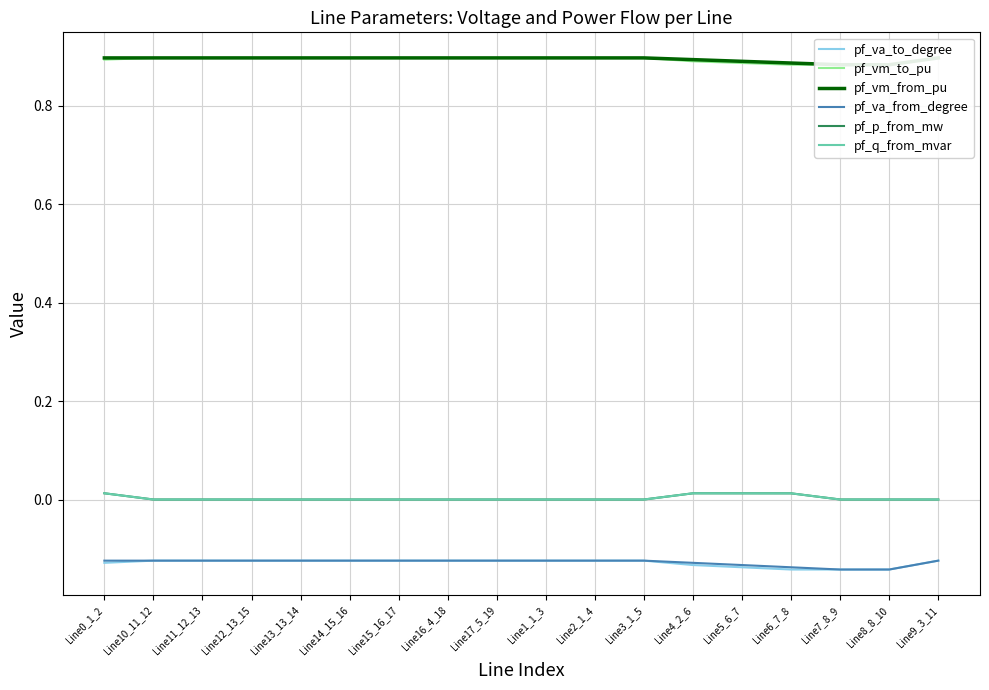

Reading left to right, transcribe all the data shown in this chart.

pf_va_to_degree: Line0_1_2=-0.1	Line10_11_12=-0.1	Line11_12_13=-0.1	Line12_13_15=-0.1	Line13_13_14=-0.1	Line14_15_16=-0.1	Line15_16_17=-0.1	Line16_4_18=-0.1	Line17_5_19=-0.1	Line1_1_3=-0.1	Line2_1_4=-0.1	Line3_1_5=-0.1	Line4_2_6=-0.1	Line5_6_7=-0.1	Line6_7_8=-0.1	Line7_8_9=-0.1	Line8_8_10=-0.1	Line9_3_11=-0.1
pf_vm_to_pu: Line0_1_2=0.9	Line10_11_12=0.9	Line11_12_13=0.9	Line12_13_15=0.9	Line13_13_14=0.9	Line14_15_16=0.9	Line15_16_17=0.9	Line16_4_18=0.9	Line17_5_19=0.9	Line1_1_3=0.9	Line2_1_4=0.9	Line3_1_5=0.9	Line4_2_6=0.9	Line5_6_7=0.9	Line6_7_8=0.9	Line7_8_9=0.9	Line8_8_10=0.9	Line9_3_11=0.9
pf_vm_from_pu: Line0_1_2=0.9	Line10_11_12=0.9	Line11_12_13=0.9	Line12_13_15=0.9	Line13_13_14=0.9	Line14_15_16=0.9	Line15_16_17=0.9	Line16_4_18=0.9	Line17_5_19=0.9	Line1_1_3=0.9	Line2_1_4=0.9	Line3_1_5=0.9	Line4_2_6=0.9	Line5_6_7=0.9	Line6_7_8=0.9	Line7_8_9=0.9	Line8_8_10=0.9	Line9_3_11=0.9
pf_va_from_degree: Line0_1_2=-0.1	Line10_11_12=-0.1	Line11_12_13=-0.1	Line12_13_15=-0.1	Line13_13_14=-0.1	Line14_15_16=-0.1	Line15_16_17=-0.1	Line16_4_18=-0.1	Line17_5_19=-0.1	Line1_1_3=-0.1	Line2_1_4=-0.1	Line3_1_5=-0.1	Line4_2_6=-0.1	Line5_6_7=-0.1	Line6_7_8=-0.1	Line7_8_9=-0.1	Line8_8_10=-0.1	Line9_3_11=-0.1
pf_p_from_mw: Line0_1_2=0.0	Line10_11_12=0.0	Line11_12_13=0.0	Line12_13_15=0.0	Line13_13_14=0.0	Line14_15_16=0.0	Line15_16_17=0.0	Line16_4_18=0.0	Line17_5_19=0.0	Line1_1_3=0.0	Line2_1_4=0.0	Line3_1_5=0.0	Line4_2_6=0.0	Line5_6_7=0.0	Line6_7_8=0.0	Line7_8_9=-0.0	Line8_8_10=-0.0	Line9_3_11=0.0
pf_q_from_mvar: Line0_1_2=0.0	Line10_11_12=0.0	Line11_12_13=0.0	Line12_13_15=0.0	Line13_13_14=0.0	Line14_15_16=0.0	Line15_16_17=0.0	Line16_4_18=0.0	Line17_5_19=0.0	Line1_1_3=0.0	Line2_1_4=0.0	Line3_1_5=0.0	Line4_2_6=0.0	Line5_6_7=0.0	Line6_7_8=0.0	Line7_8_9=0.0	Line8_8_10=0.0	Line9_3_11=0.0